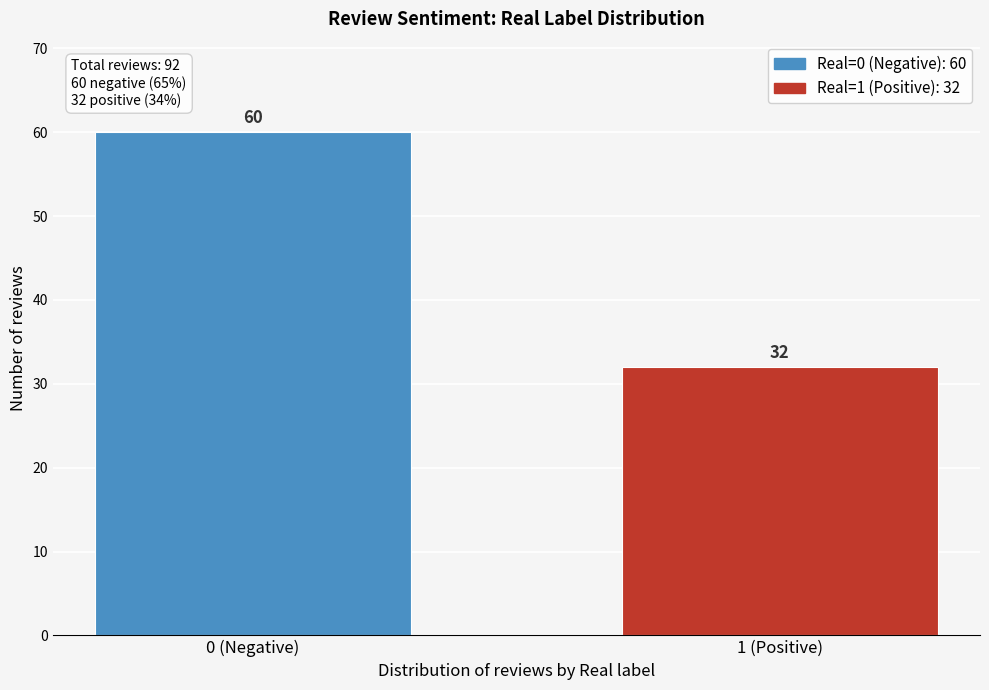

Reading right to left, what are all the values shown in this chart?

32	60